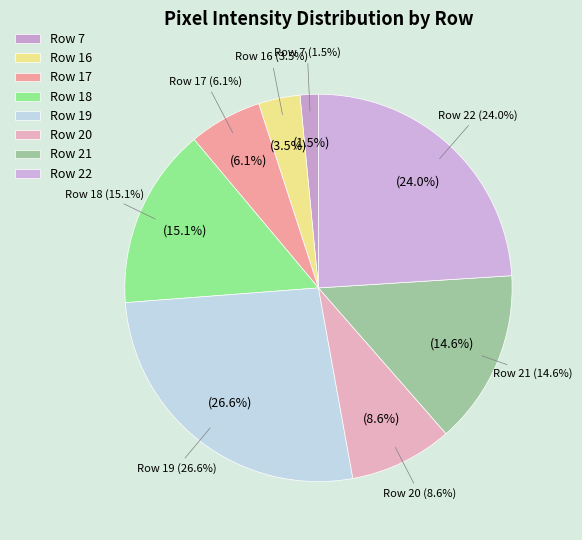

Which slice is the smallest?

Row 7